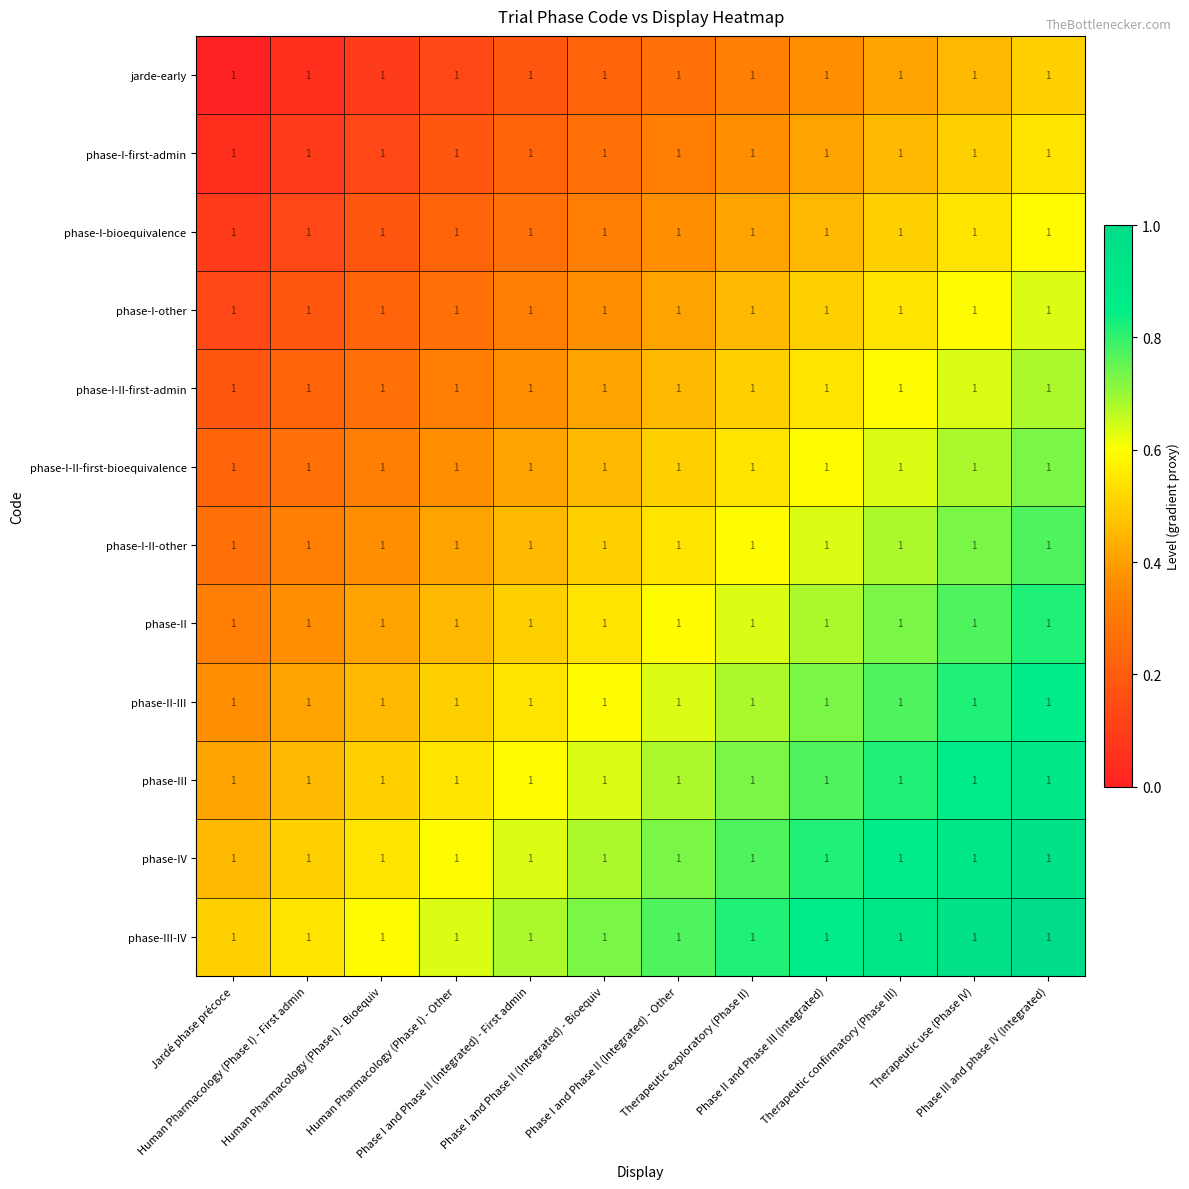

The phase-I-first-admin series shows 0.1 at Human Pharmacology (Phase I) - Other. True or false?

False